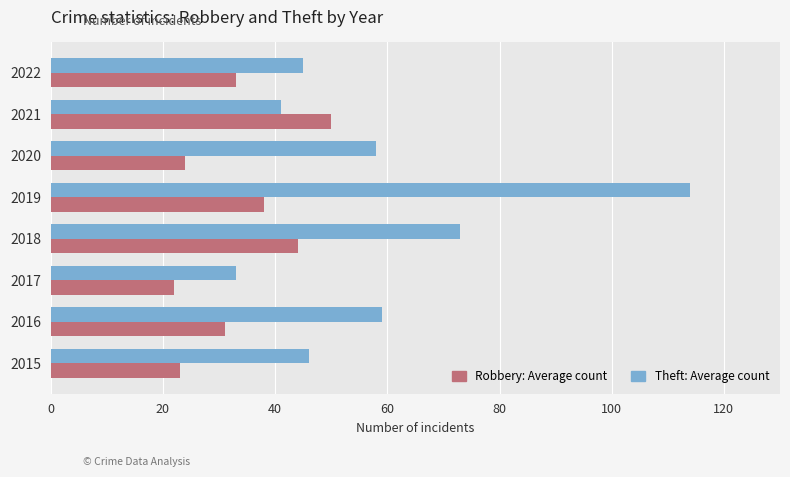

What is the difference between the highest and lowest values at 2015?

23